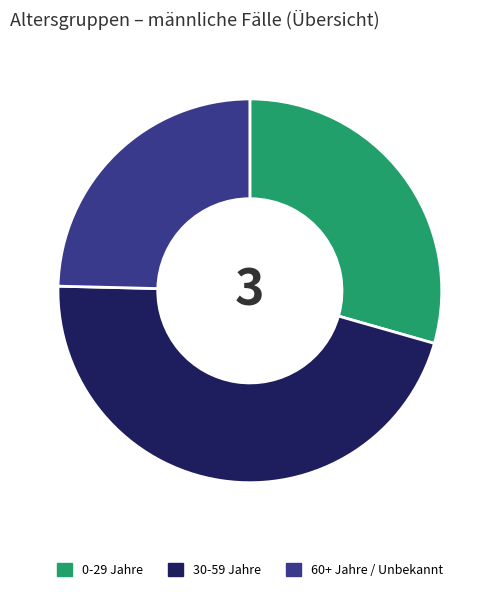

Which slice is the smallest?

60+ Jahre / Unbekannt